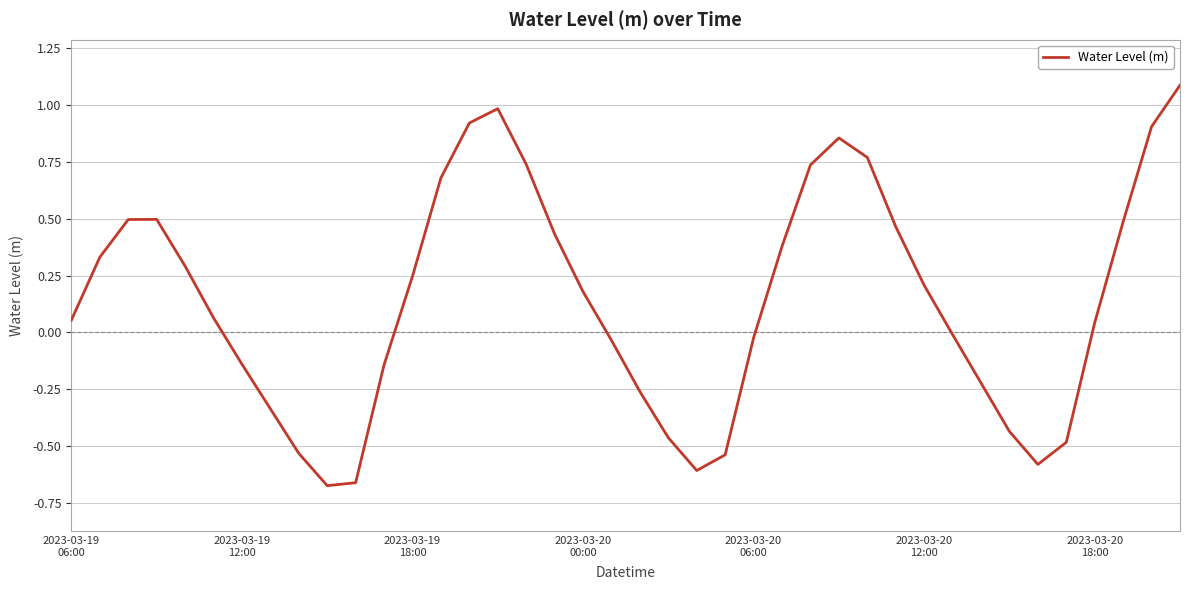

Is this an area chart (filled region under the line)?

No